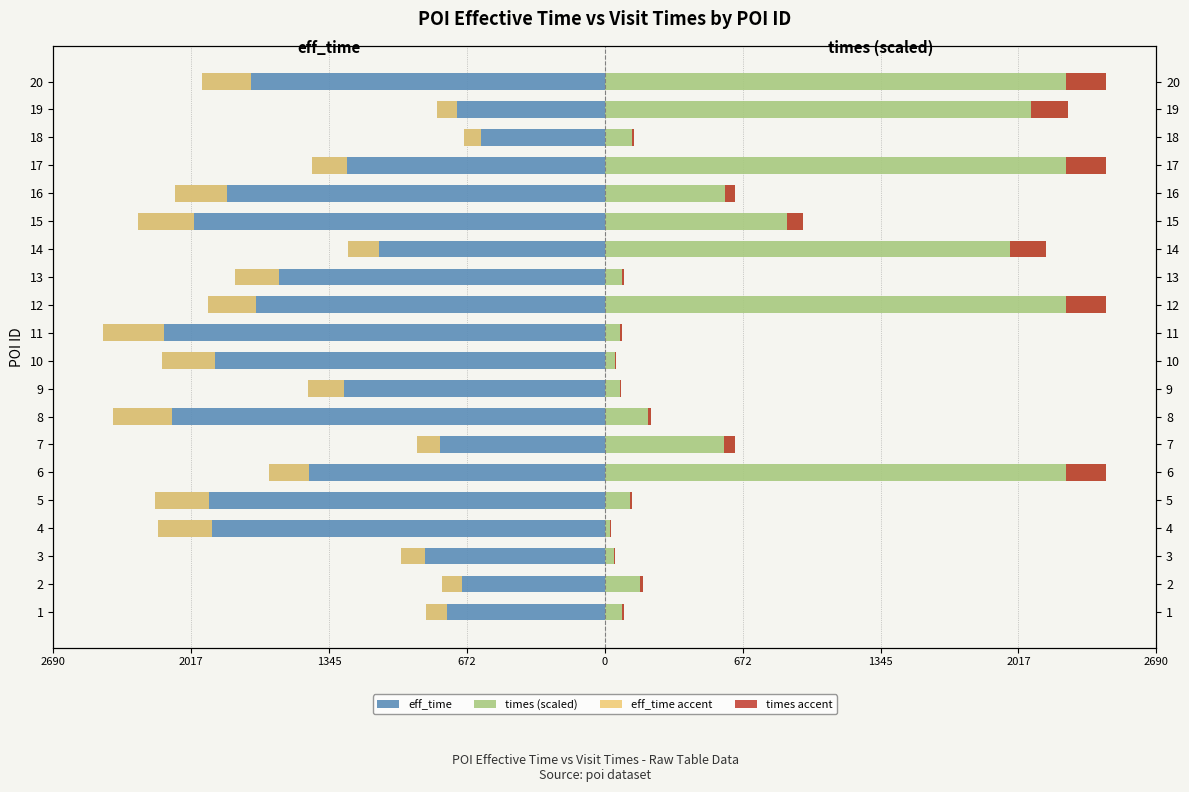

How many groups of bars are there?

20